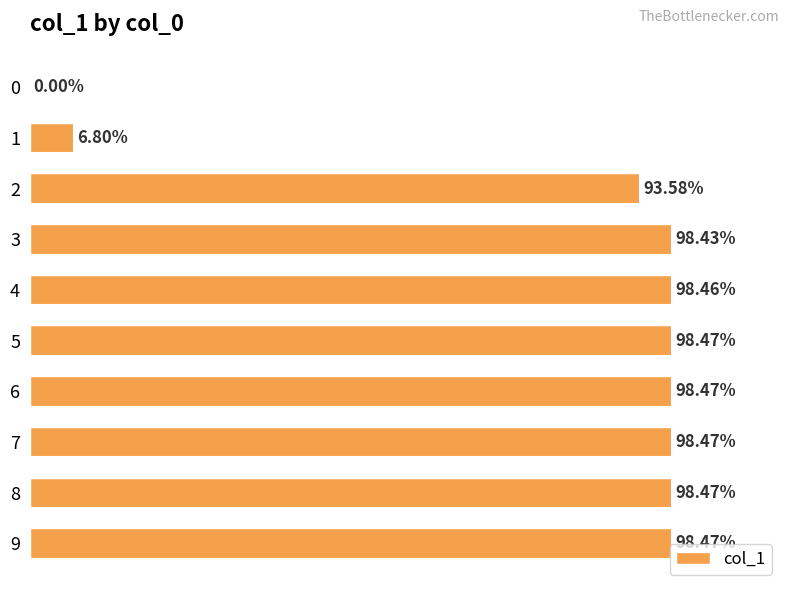

What is the sum of all values?

789.6